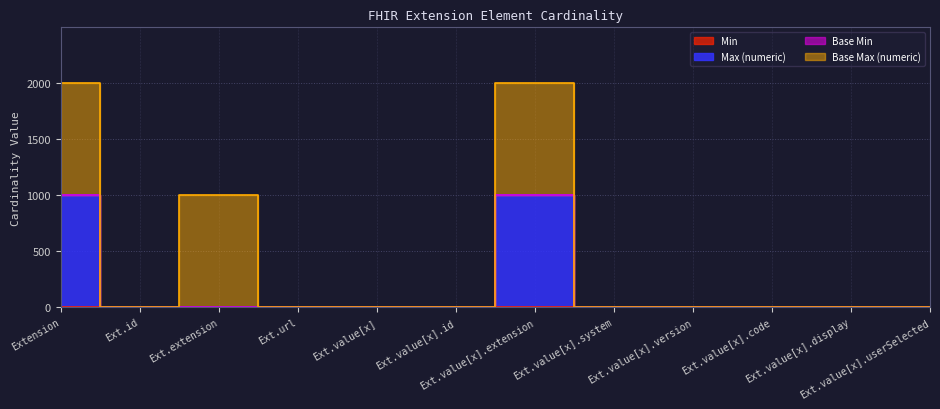

What is the total value across all series at Ext.id?

1